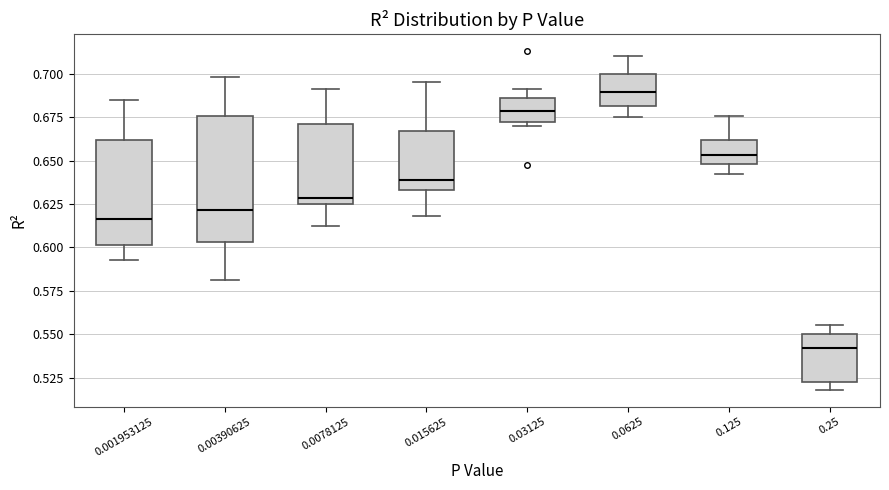

Where does the median line of the box at x = 0.25 sit on the y-axis? The values are not printed on the chart, so give them approximately, as read against the axis.

0.540